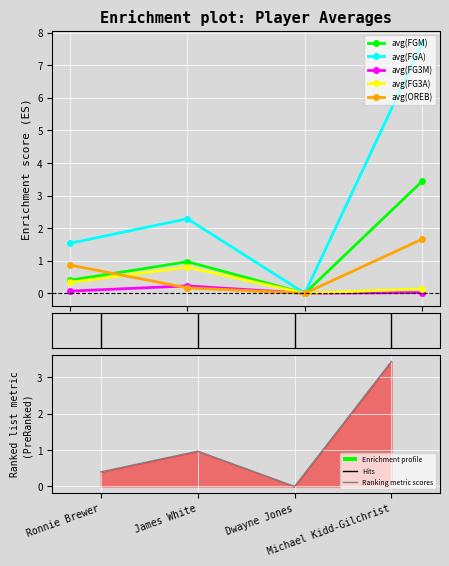

List the labels in order of avg(FGA) value, smallest first.

Dwayne Jones, Ronnie Brewer, James White, Michael Kidd-Gilchrist